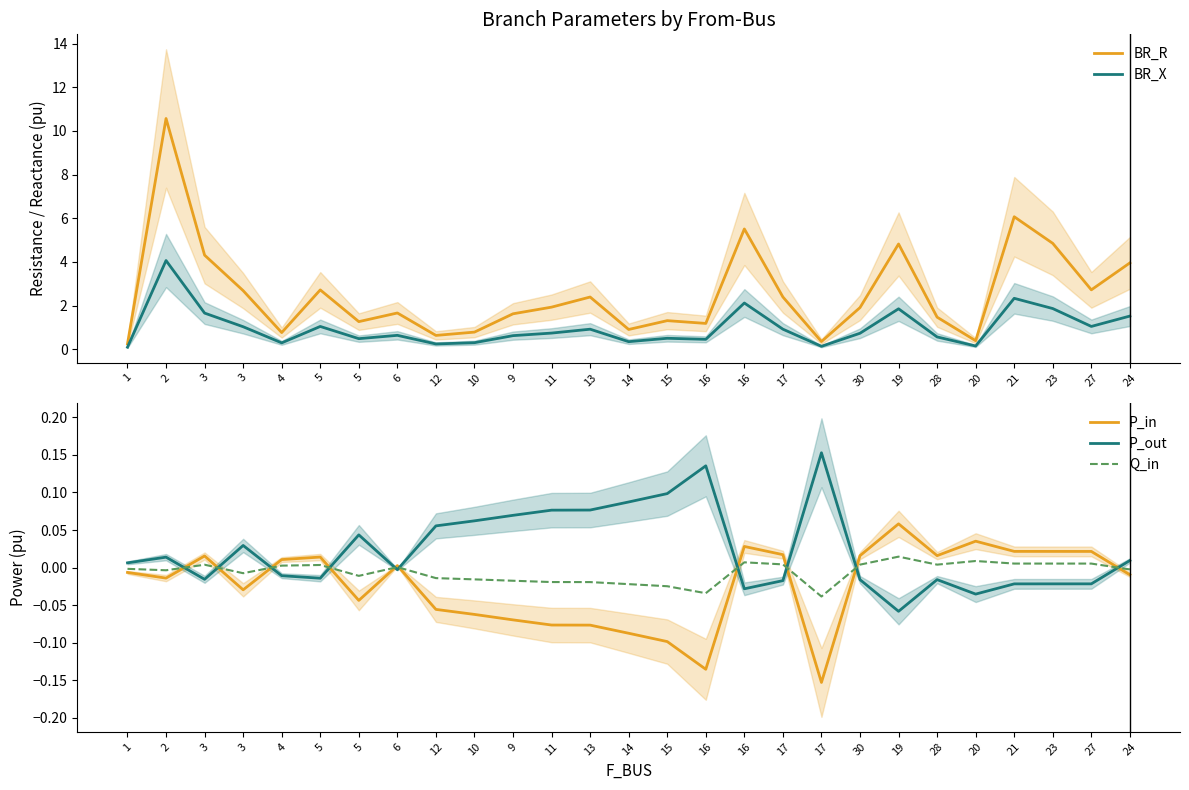

After their last crossing, which series has the higher values: P_in or P_out?

P_out